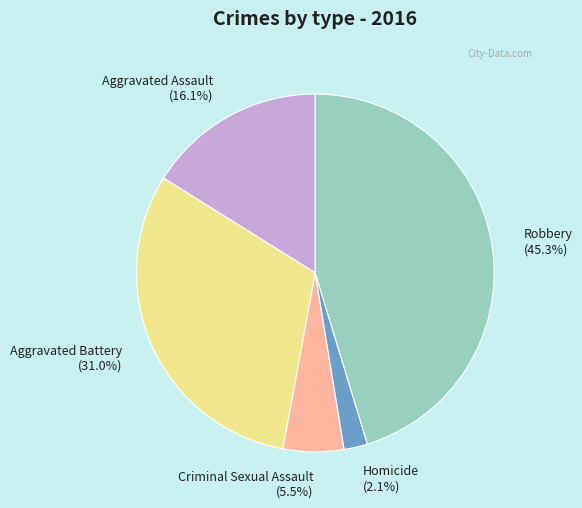

Which category has the smallest portion of the pie?

Homicide